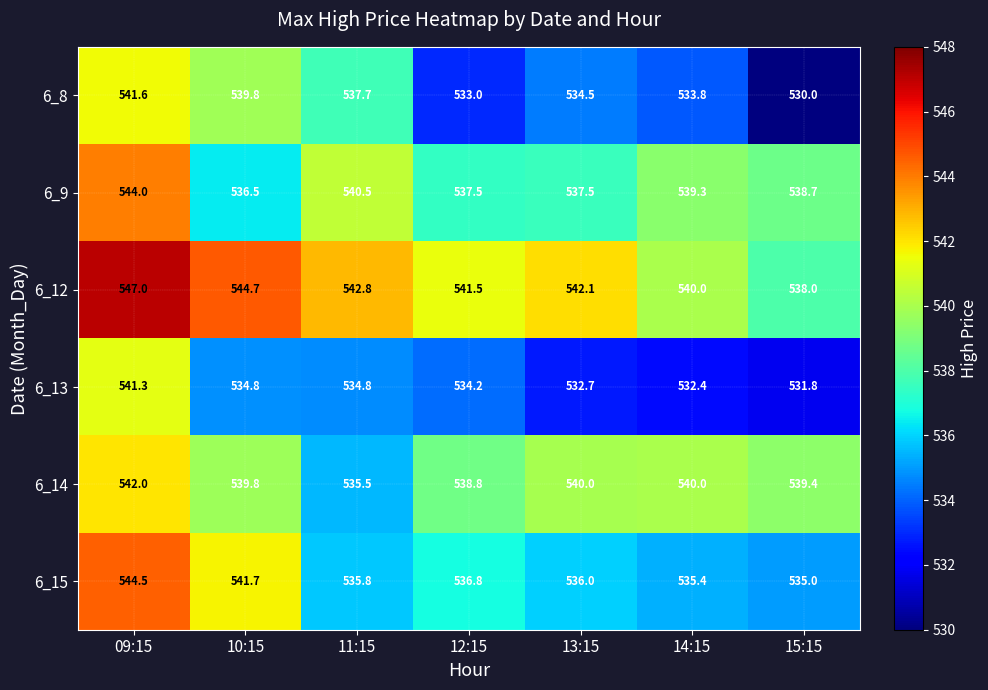

The 6_13 series shows 226.4 at 10:15. True or false?

False